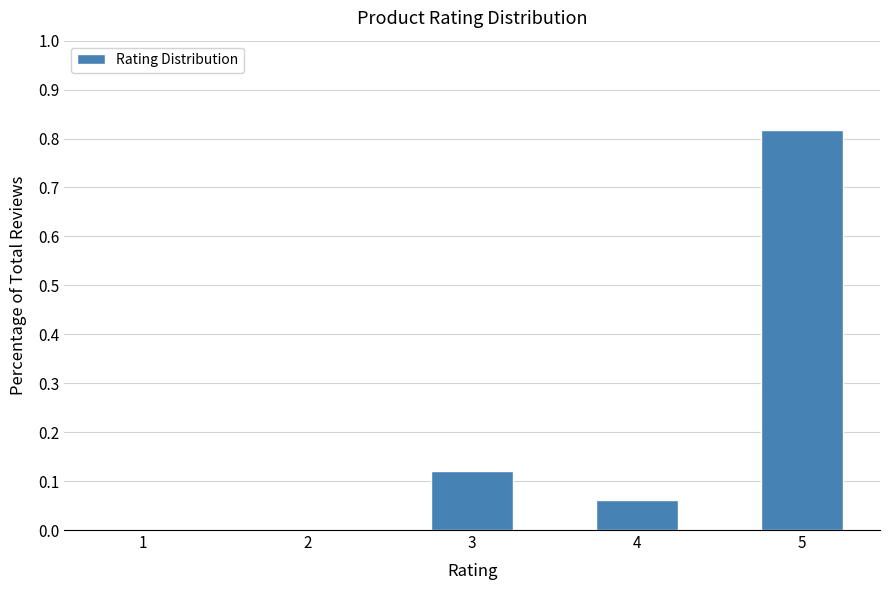

What is the change in value from 1 to 4?

+0.1